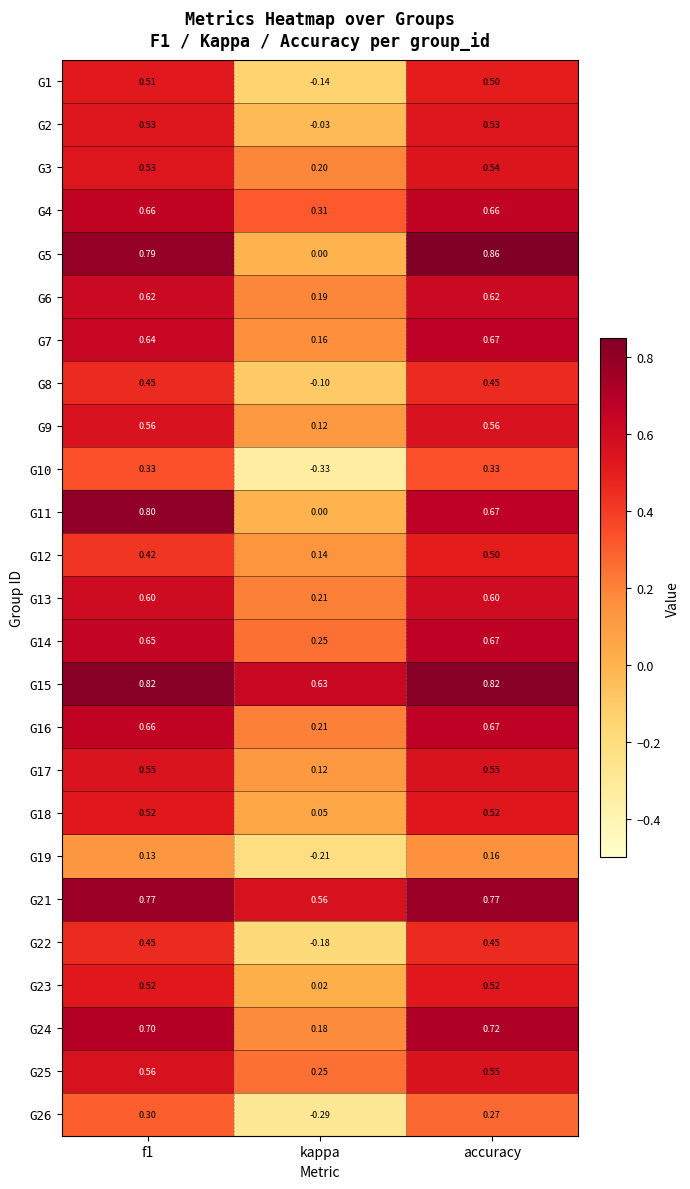

Which category has the highest value in the G24 series?

accuracy